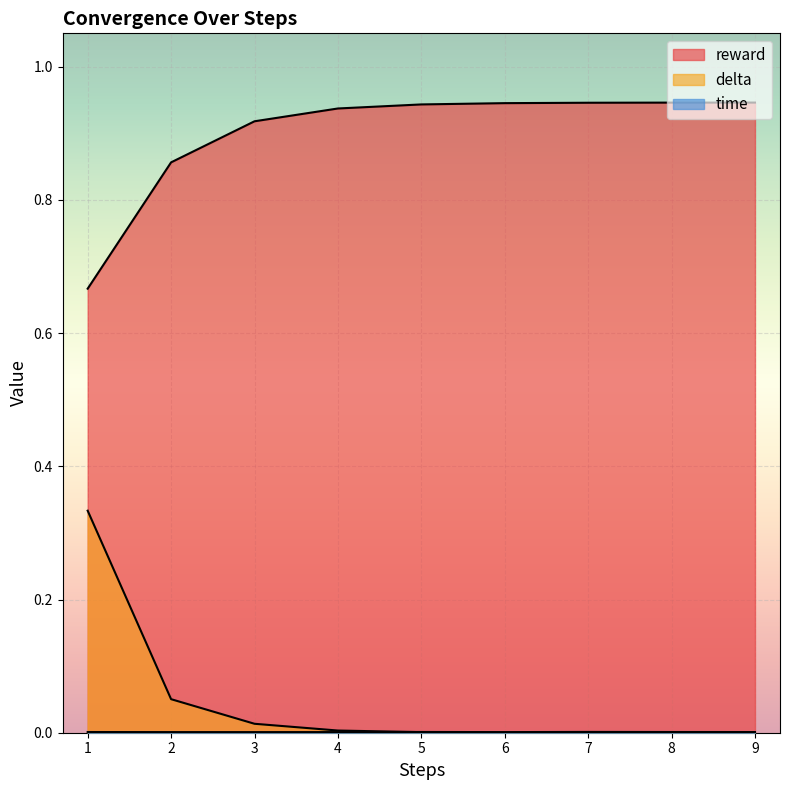

Reading left to right, list all the values displayed in this chart.

reward: 1=0.7	2=0.9	3=0.9	4=0.9	5=0.9	6=0.9	7=0.9	8=0.9	9=0.9
delta: 1=0.3	2=0.1	3=0.0	4=0.0	5=0.0	6=0.0	7=0.0	8=0.0	9=0.0
time: 1=0.0	2=0.0	3=0.0	4=0.0	5=0.0	6=0.0	7=0.0	8=0.0	9=0.0